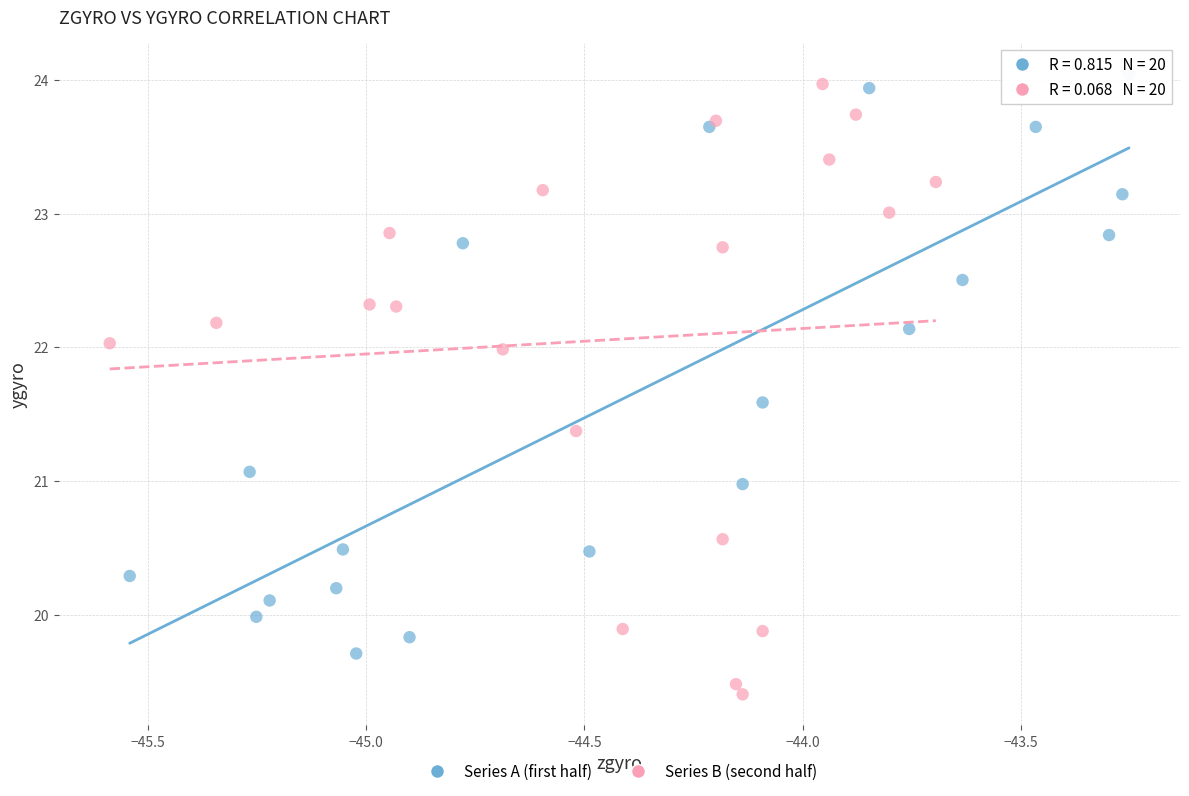

Which series contains the lowest Y value?

Series B (second half)